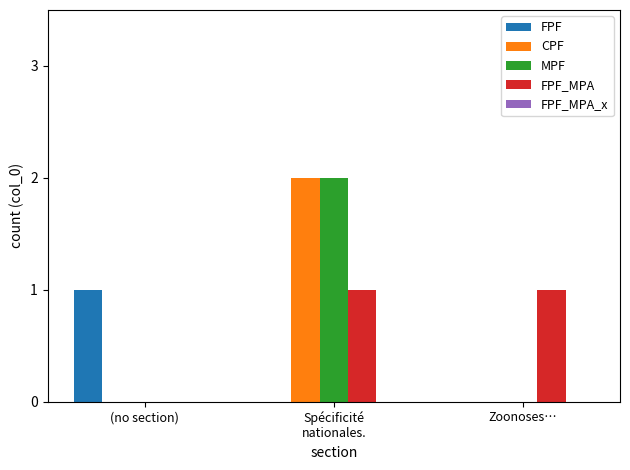

Which category has the highest value in the FPF series?

(no section)